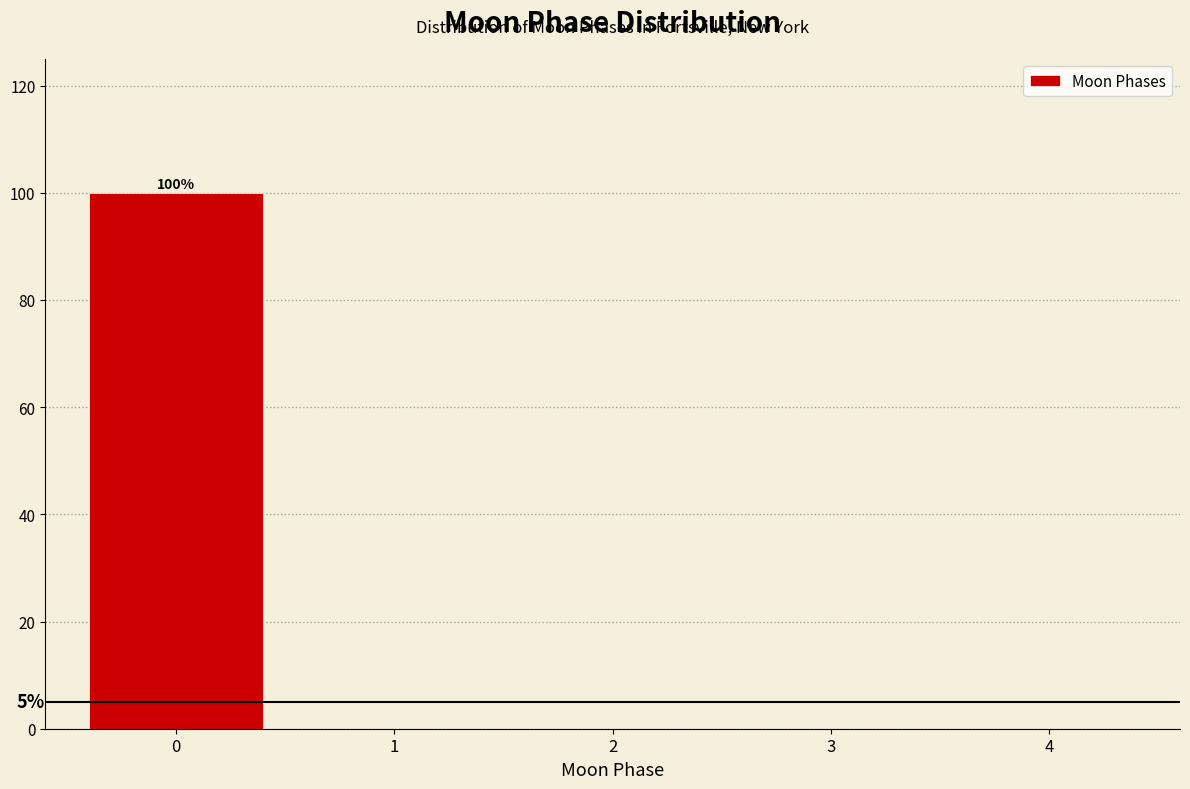

Which range on the x-axis has the tallest bar?

-0.5 to 0.5